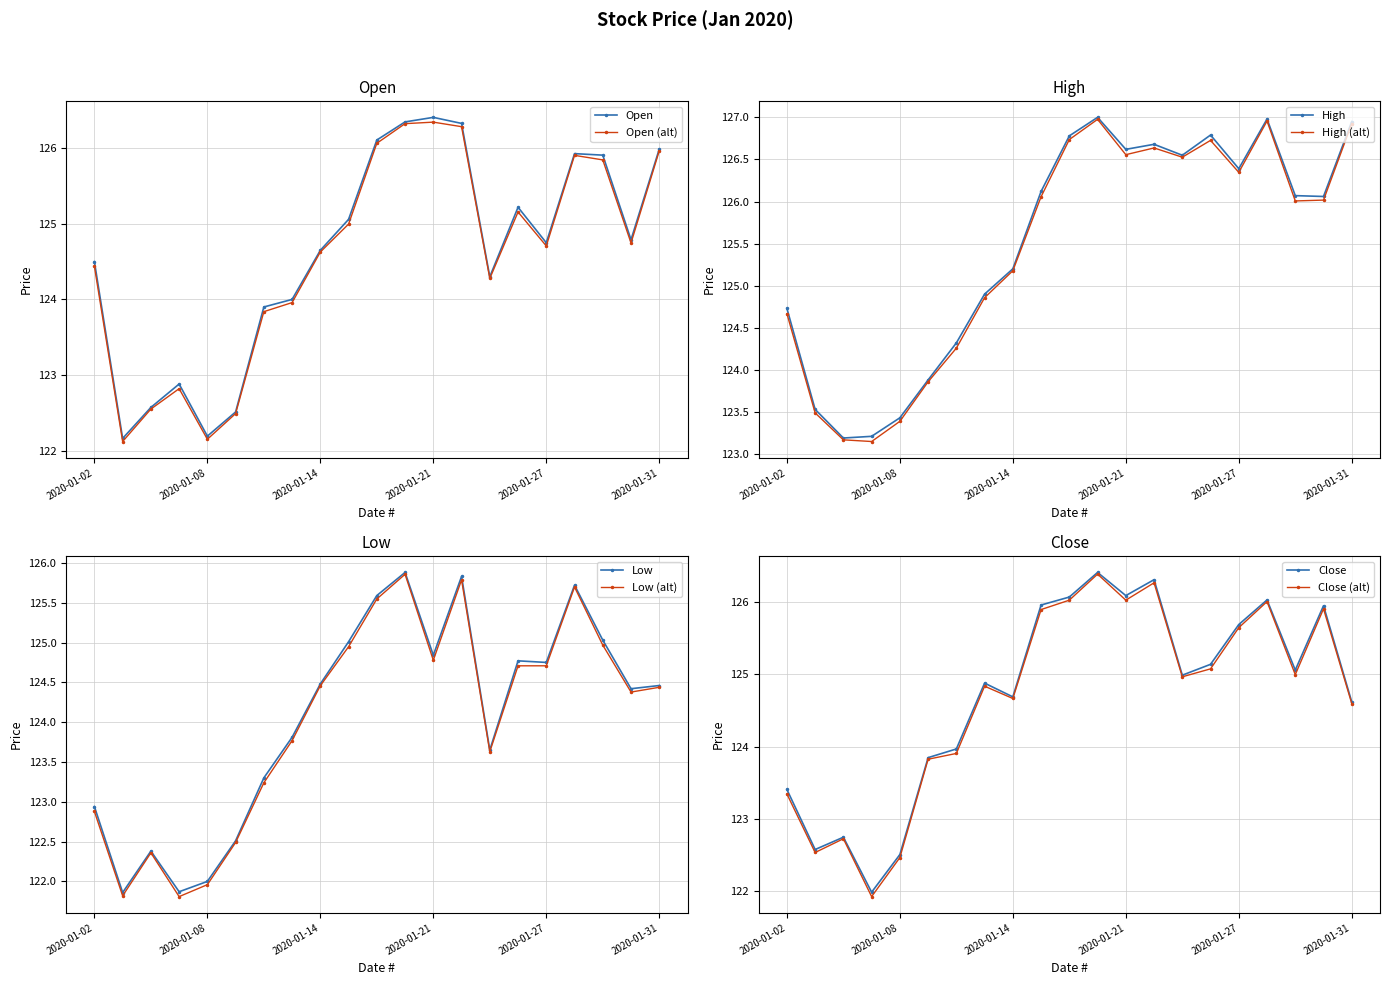

What is the value of the Open point at the 8th from the left?

124.0